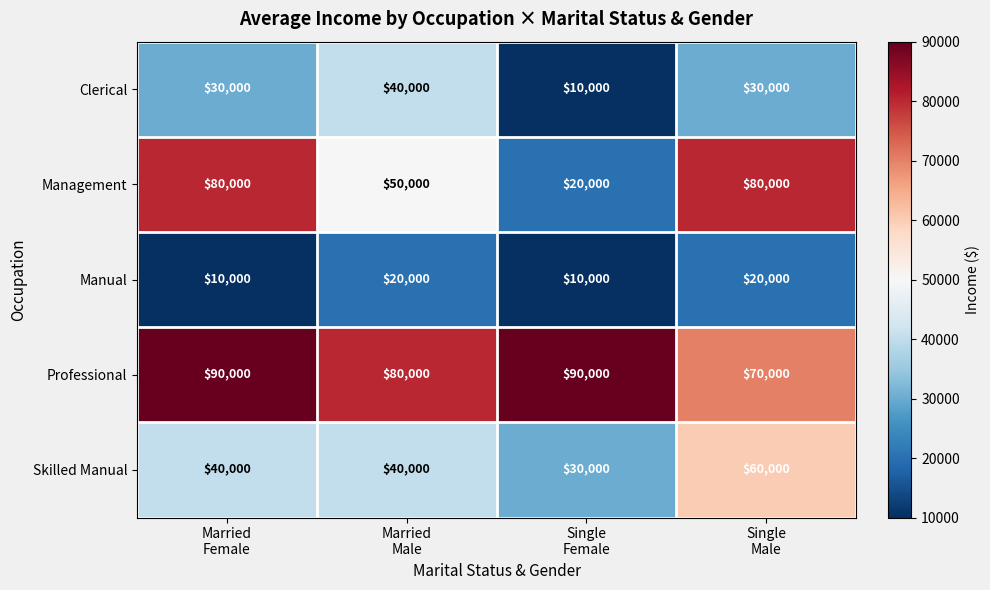

Which series has the largest range (max minus min)?

Management